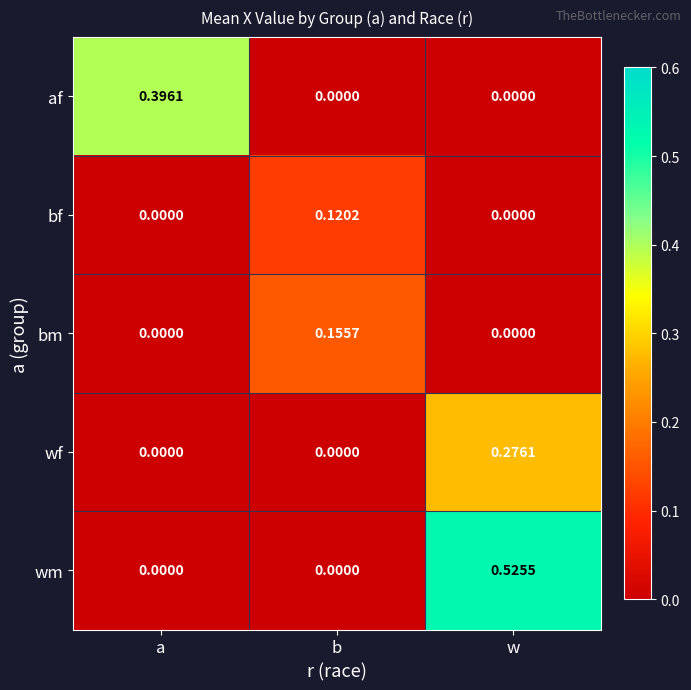

At which label does wf reach its peak?

w